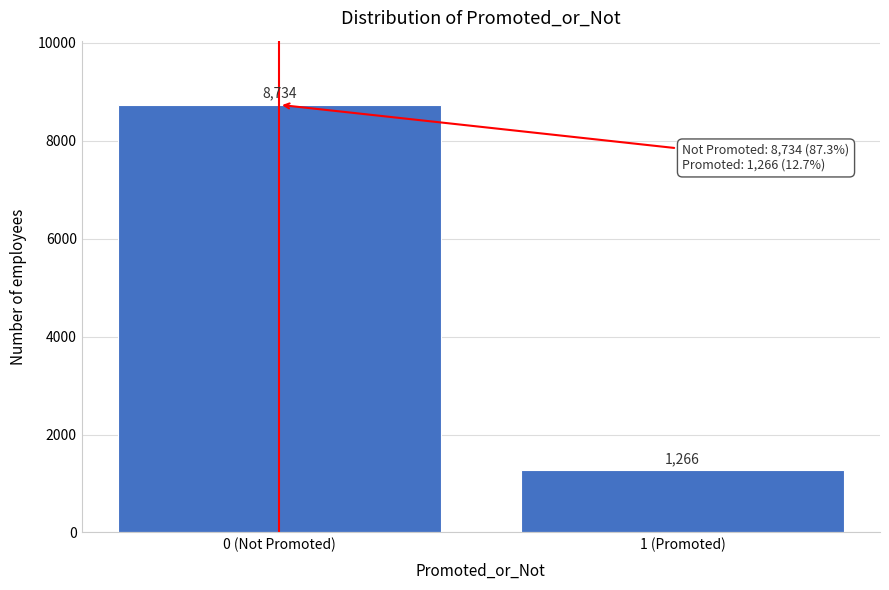

Reading right to left, extract all data points from this chart.

1 (Promoted)=1266	0 (Not Promoted)=8734